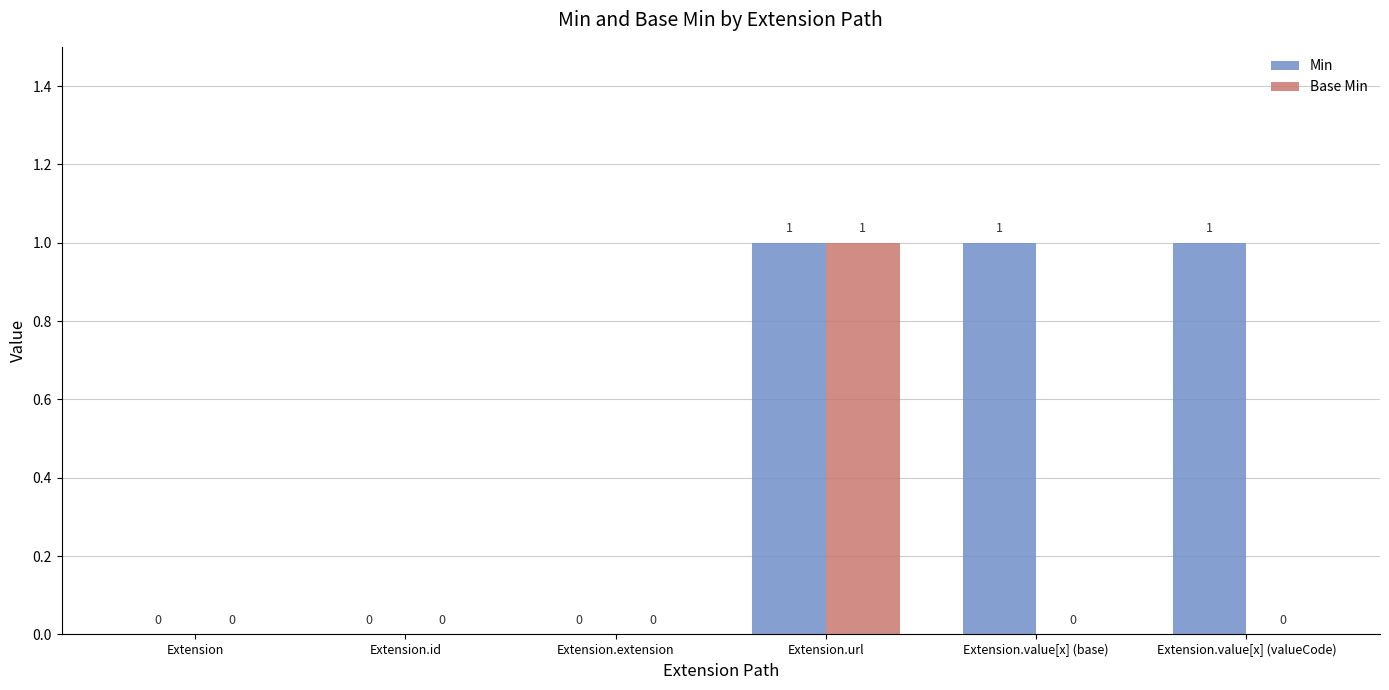

Which series changed the most between Extension.id and Extension.value[x] (valueCode)?

Min